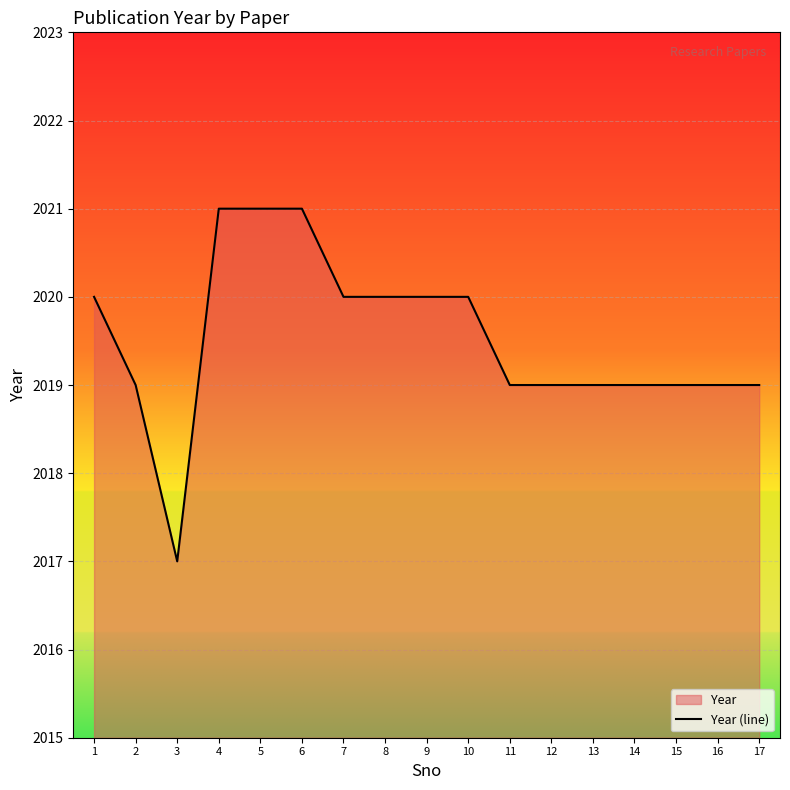

The value at 1 is 2677. True or false?

False